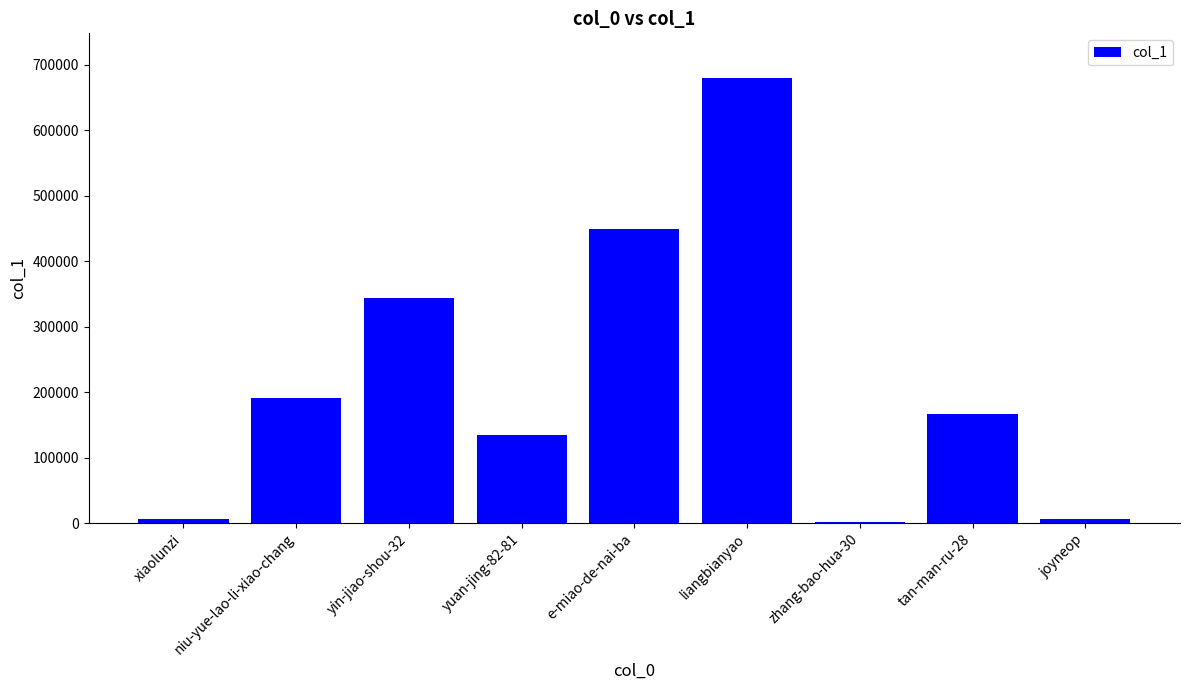

What is the sum of all values?

1979760